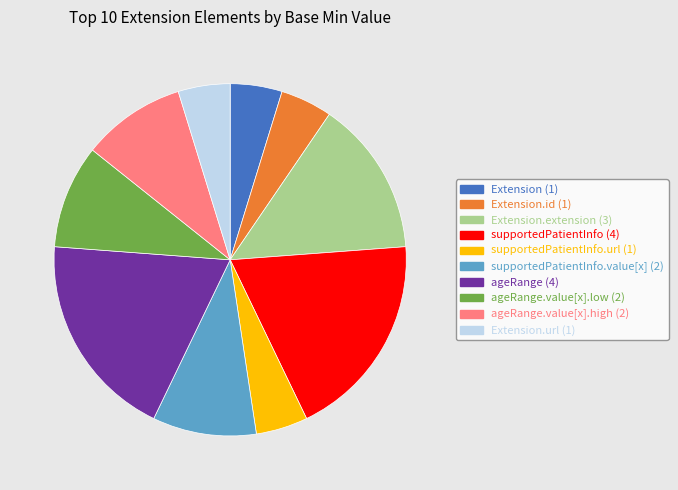

Does any single category account for the majority?

No